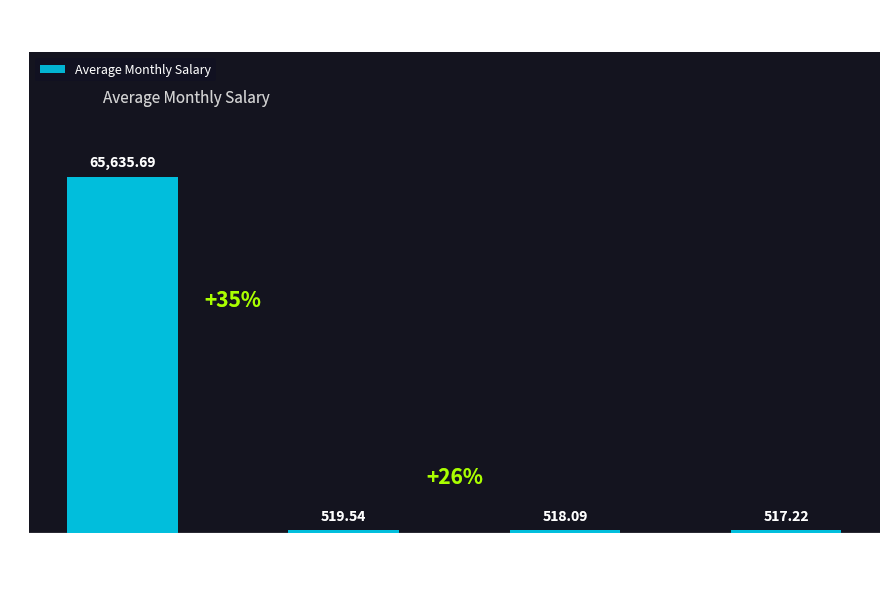

List the labels in order of value, largest first.

High School, Certificate or
Diploma, Bachelor's
Degree, Master's
Degree